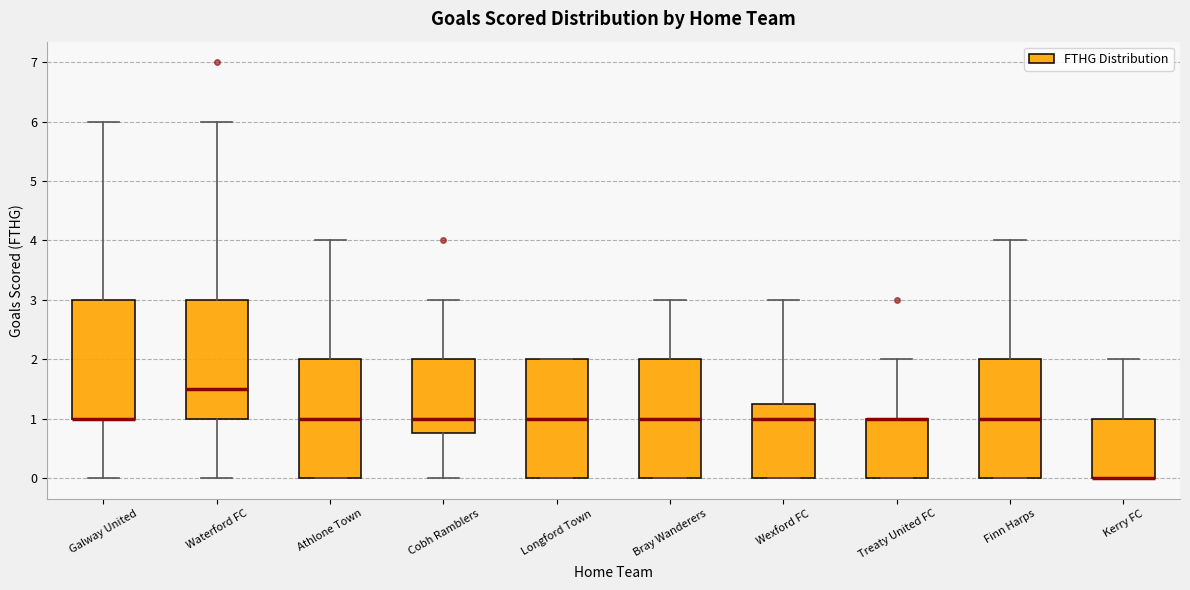

Reading left to right, read every box against the y-axis: the position of its median line, the range the box covers, and the ends of its whiskers. The values are not printed on the chart, so give them approximately, as read against the axis.

Galway United: median 1.0 (drawn on the box's lower edge), box 1.0 to 3.0, whiskers 0.0 to 6.0
Waterford FC: median 1.5, box 1.0 to 3.0, whiskers 0.0 to 6.0
Athlone Town: median 1.0, box 0.0 to 2.0, whiskers 0.0 to 4.0
Cobh Ramblers: median 1.0, box 0.8 to 2.0, whiskers 0.0 to 3.0
Longford Town: median 1.0, box 0.0 to 2.0, whiskers 0.0 to 2.0
Bray Wanderers: median 1.0, box 0.0 to 2.0, whiskers 0.0 to 3.0
Wexford FC: median 1.0, box 0.0 to 1.3, whiskers 0.0 to 3.0
Treaty United FC: median 1.0 (drawn on the box's upper edge), box 0.0 to 1.0, whiskers 0.0 to 2.0
Finn Harps: median 1.0, box 0.0 to 2.0, whiskers 0.0 to 4.0
Kerry FC: median 0.0 (drawn on the box's lower edge), box 0.0 to 1.0, whiskers 0.0 to 2.0